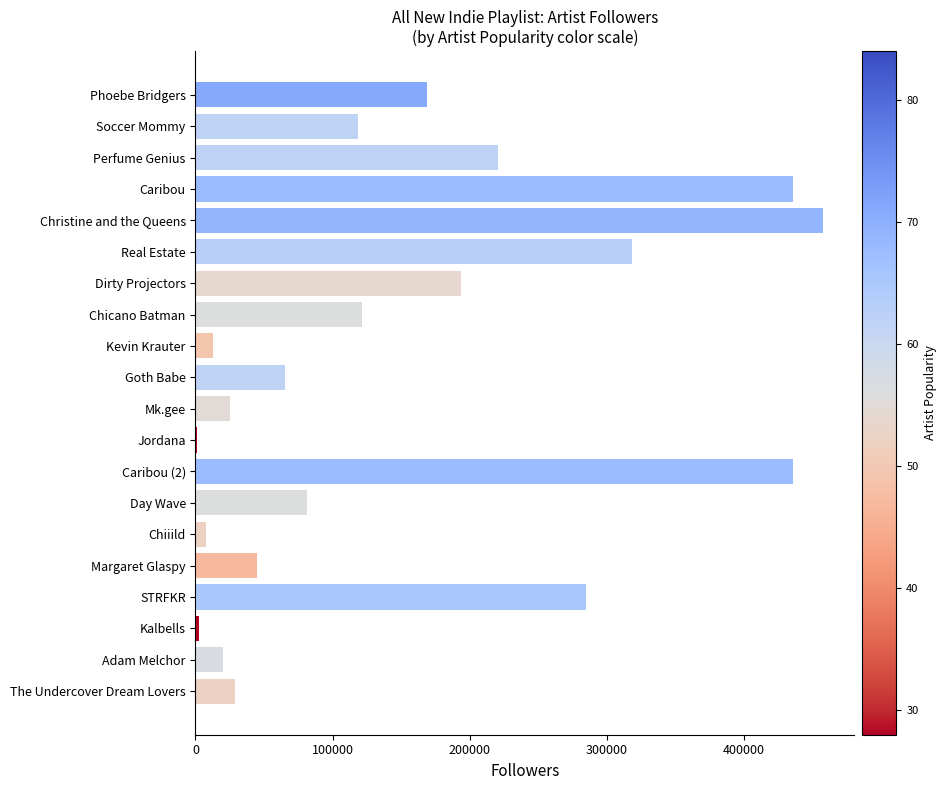

What is the greatest value displayed?

457583